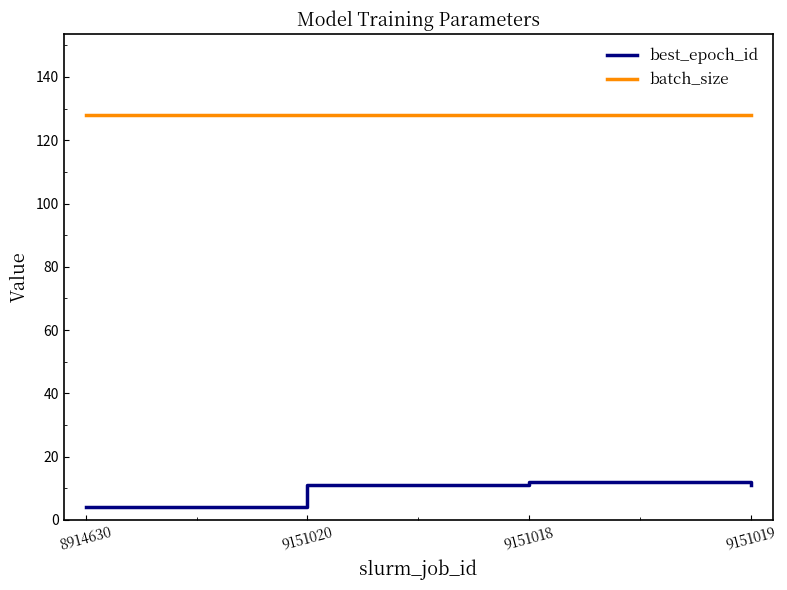

Count the number of categories in the chart.

4